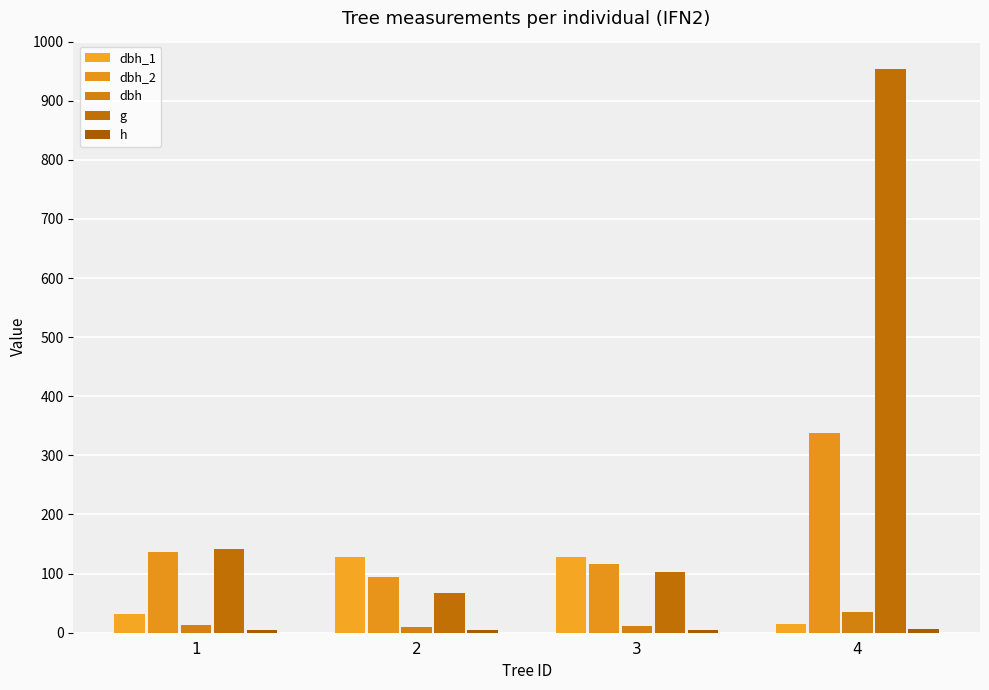

What is the difference between the h values at 1 and 3?

1.0